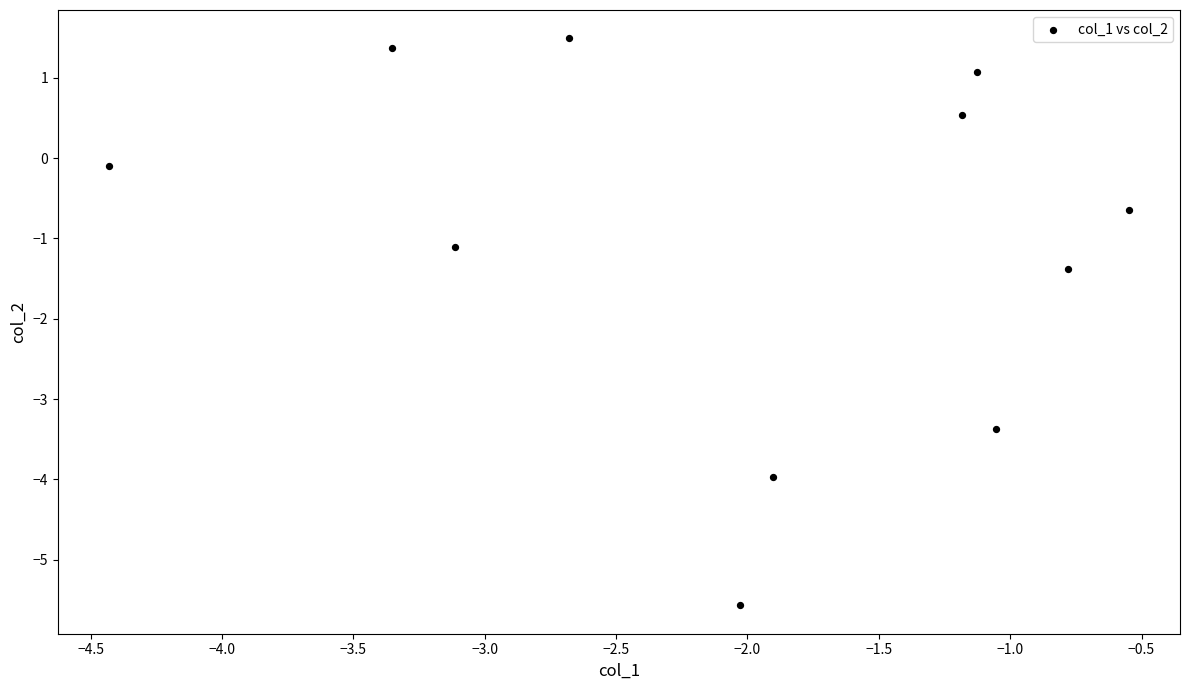

What Y value in the scatter plot is closest to -2?

-1.4